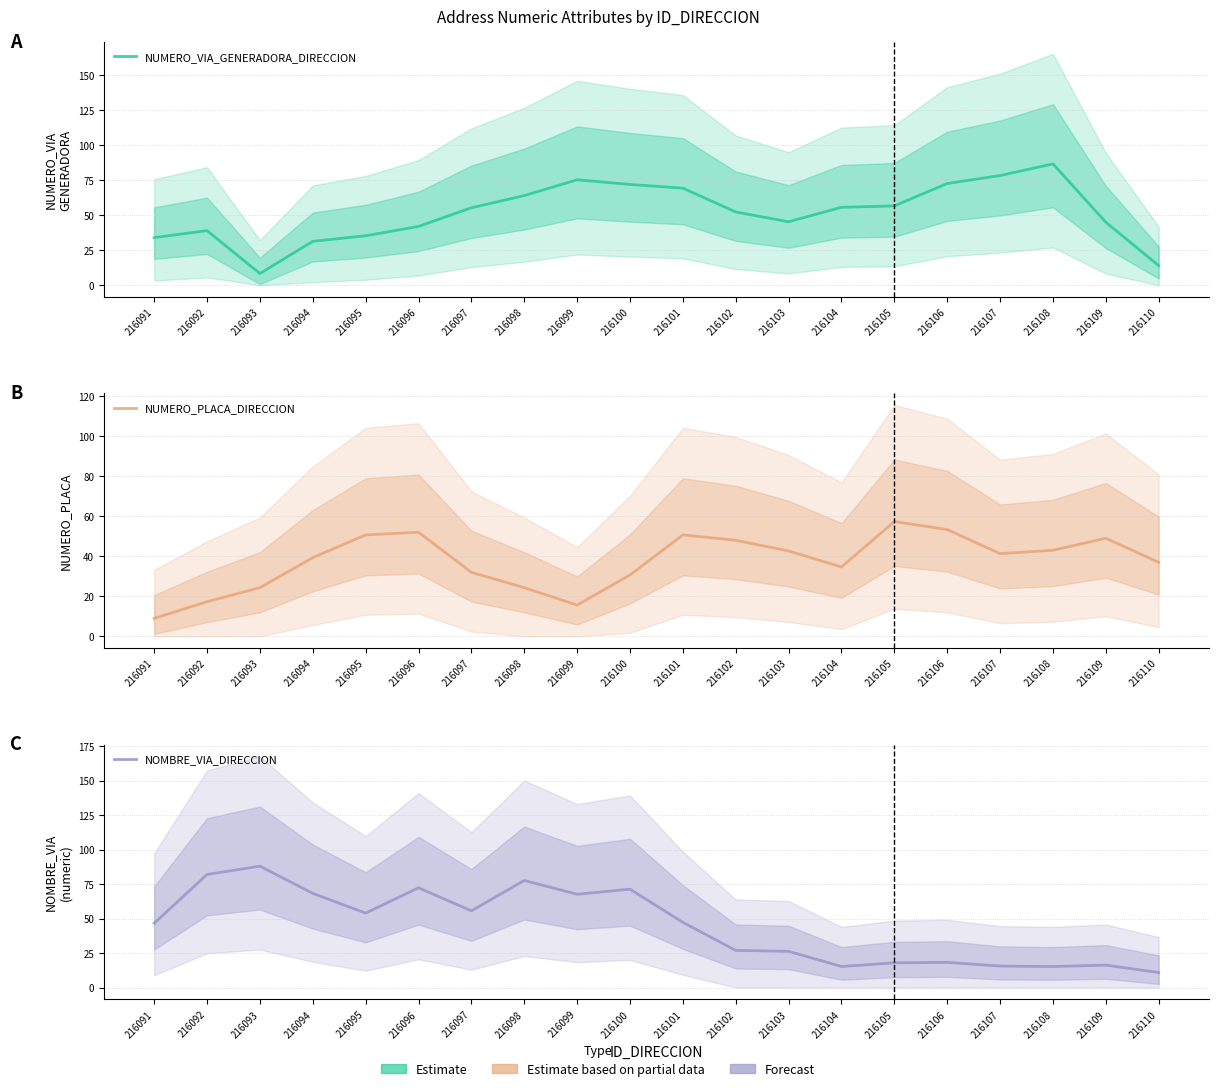

What is the average value of the NOMBRE_VIA_DIRECCION series?

44.7